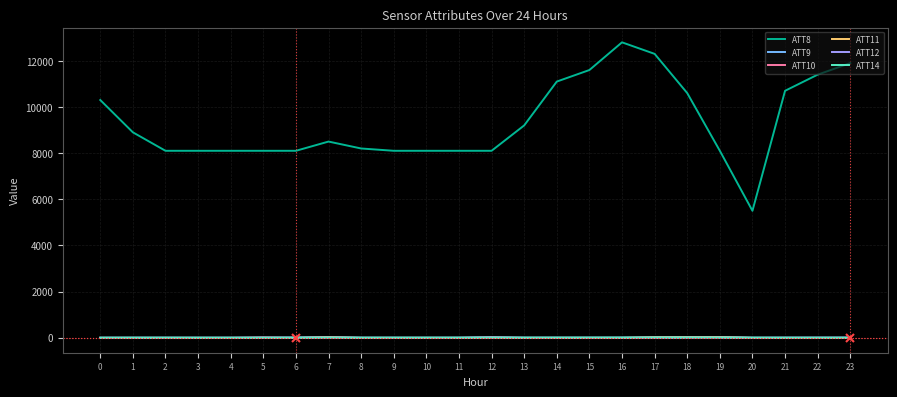

True or false: ATT8 and ATT14 intersect in this chart.

False